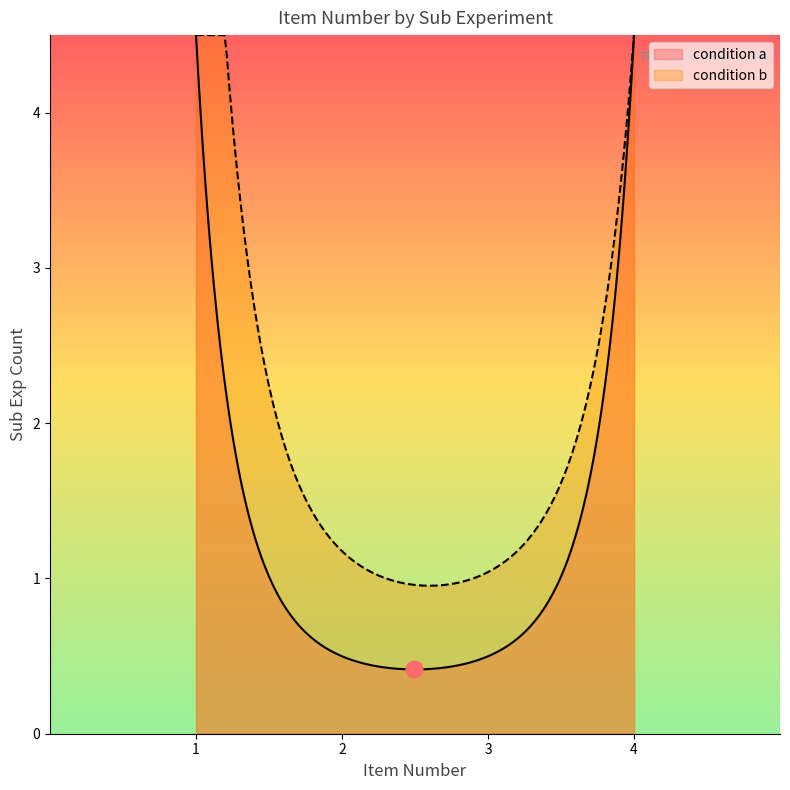

What is the maximum value shown in the chart?

4.5